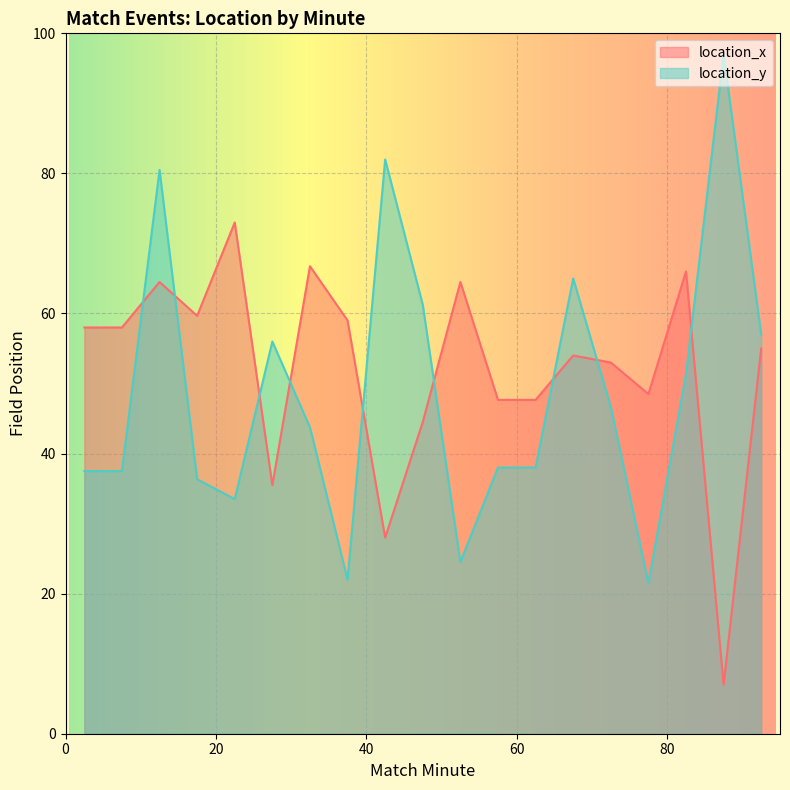

True or false: location_y and location_x cross at least once.

True